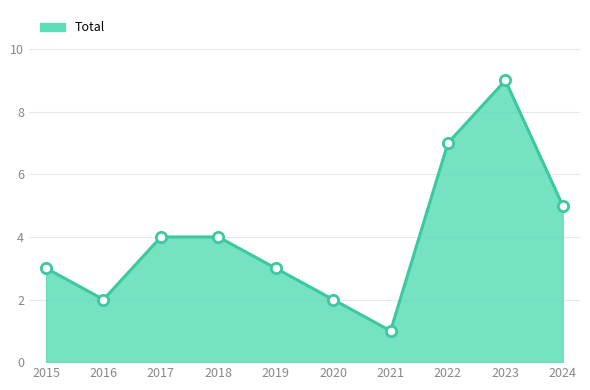

Which has a higher value, 2015 or 2021?

2015